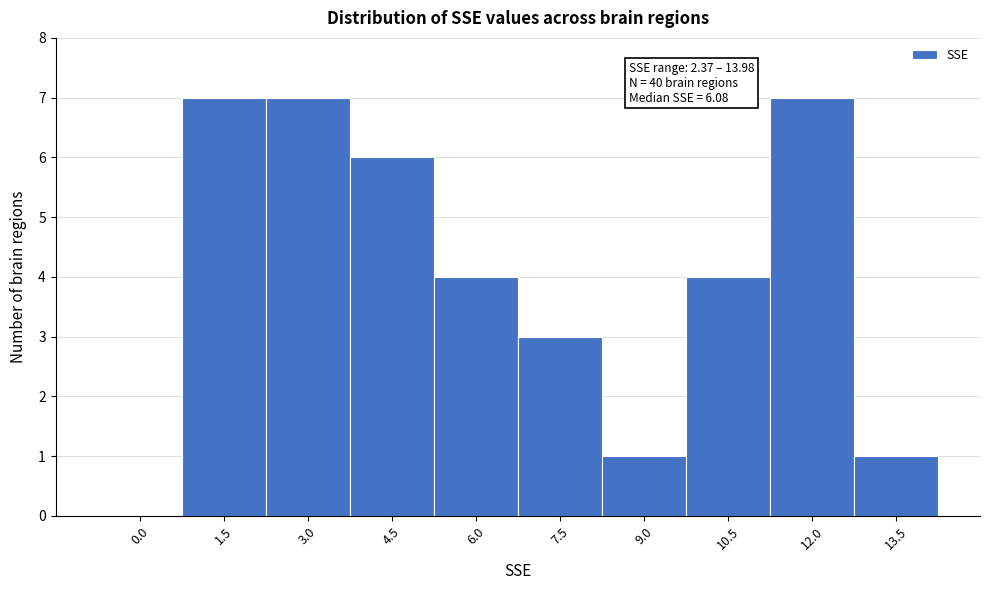

Reading left to right, transcribe all the data shown in this chart.

0.0=0	1.5=7	3.0=7	4.5=6	6.0=4	7.5=3	9.0=1	10.5=4	12.0=7	13.5=1